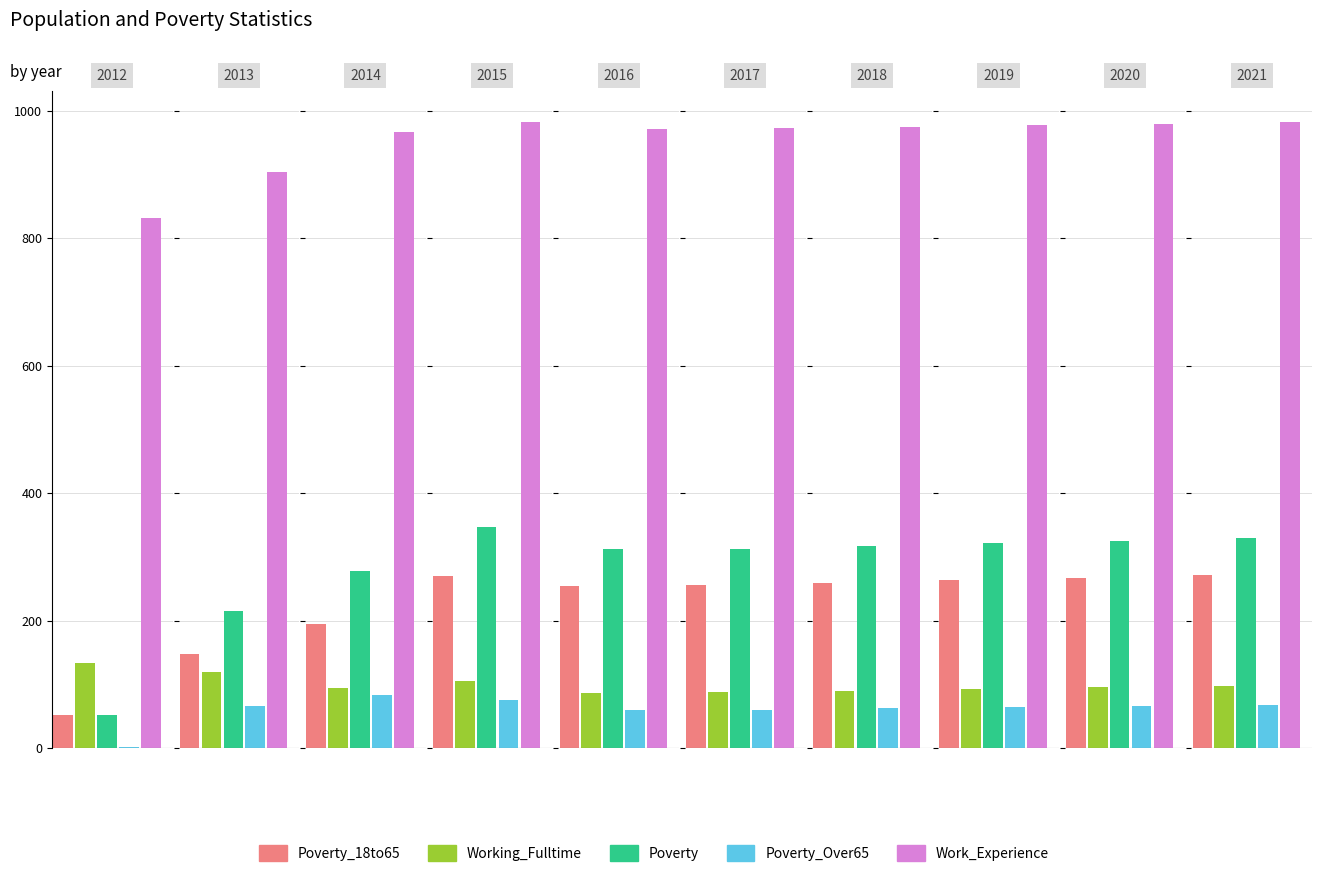

What is the greatest value displayed?

982